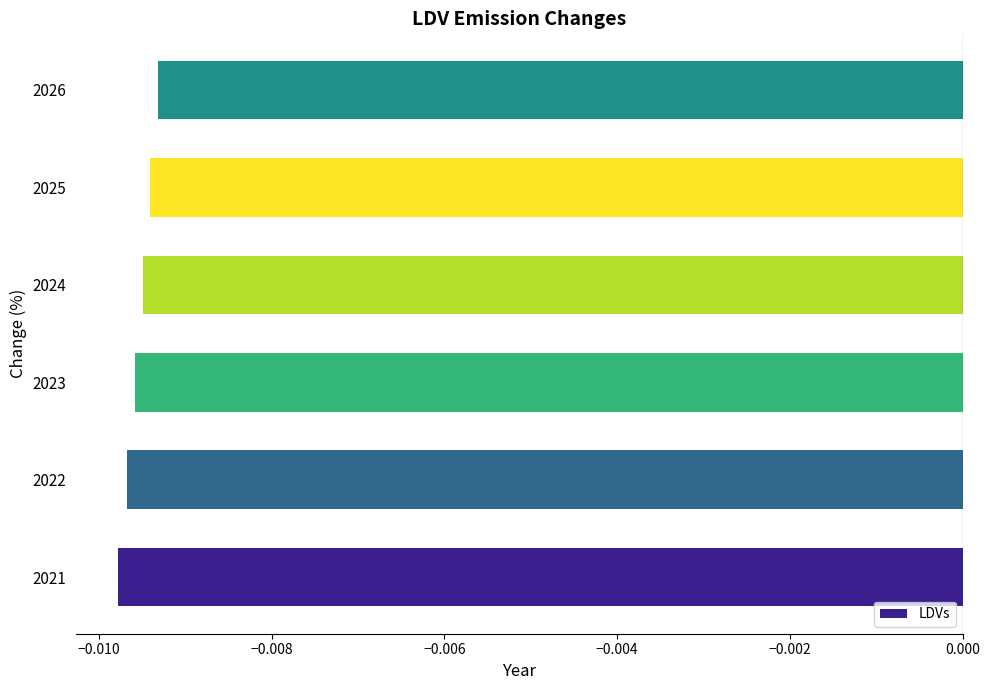

Between 2026 and 2021, which is larger?

2026